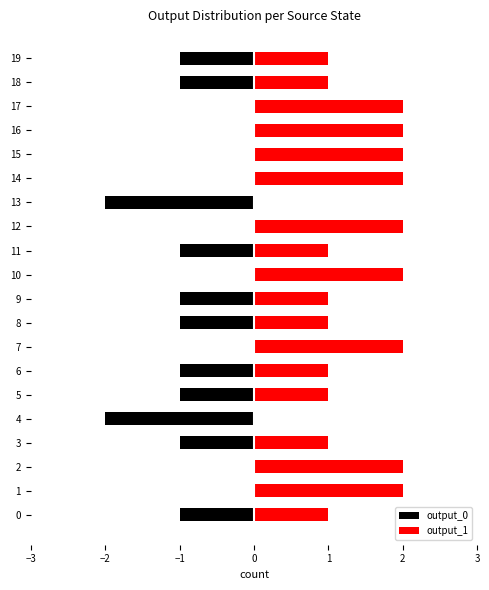

The output_1 series shows 1 at 3. True or false?

True